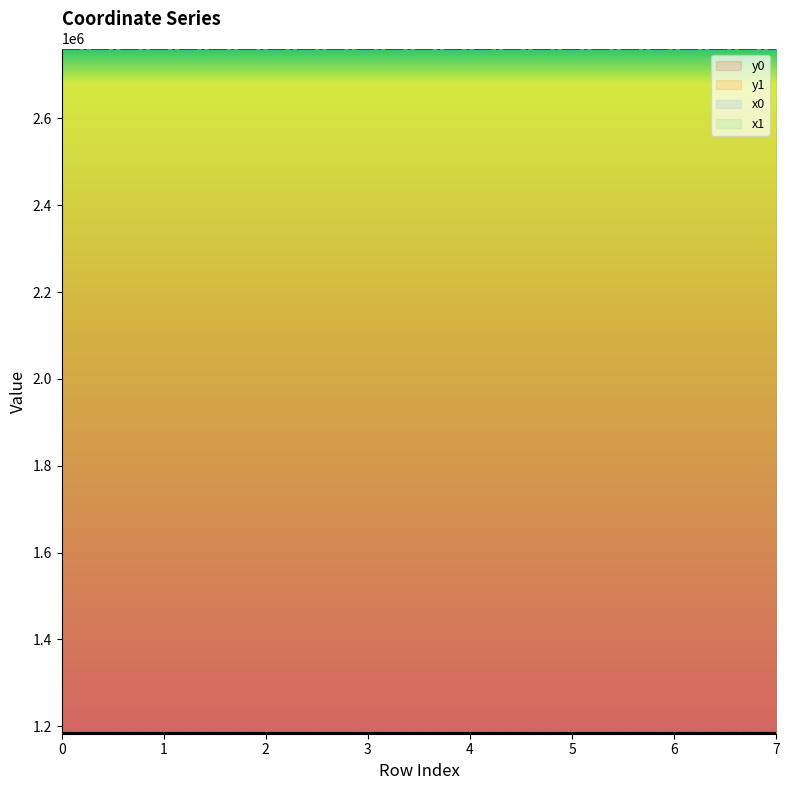

What is the sum of the y0 values at 0 and 3?

2366058.6